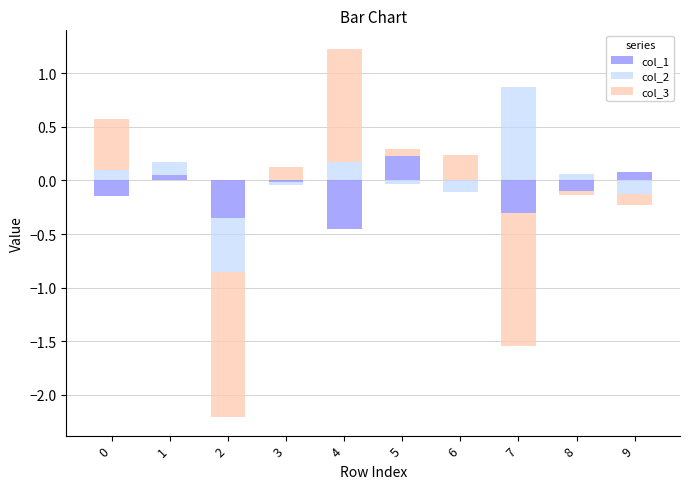

How many categories are shown in the chart?

10